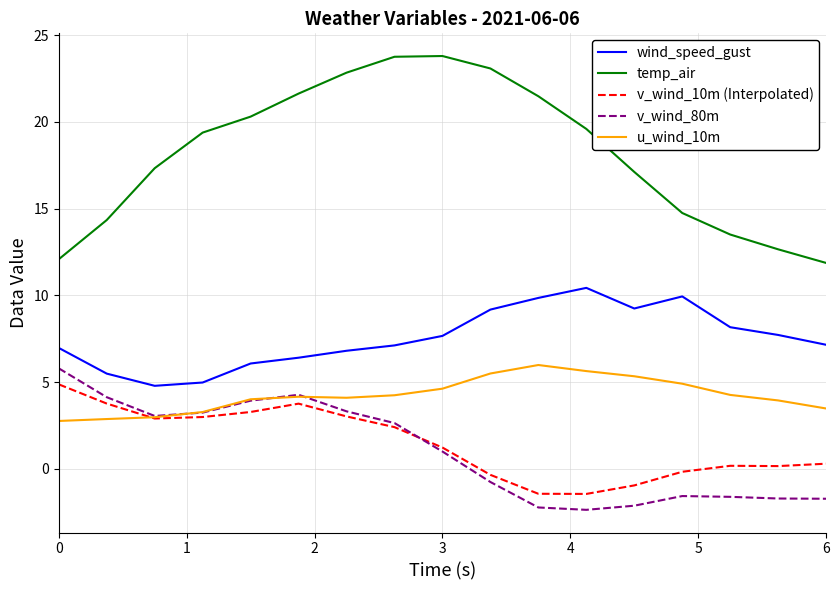

True or false: temp_air and v_wind_10m (Interpolated) cross at least once.

False